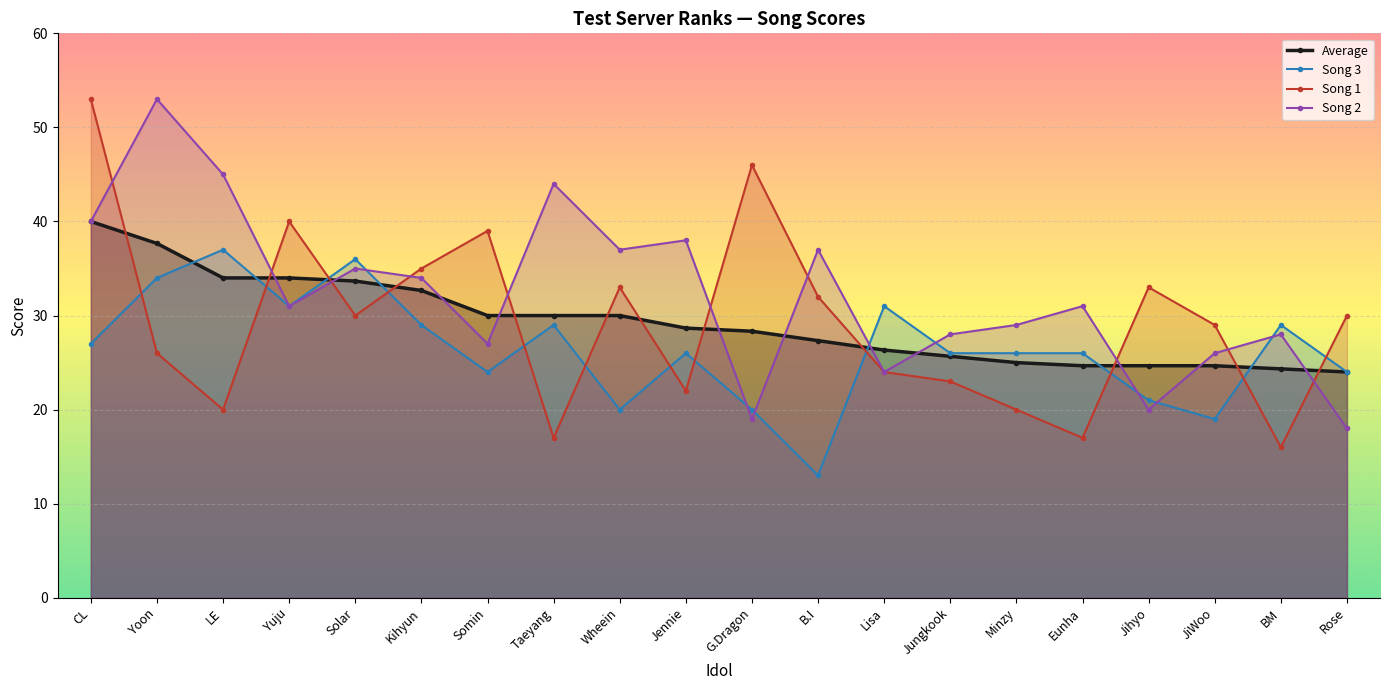

What is the sum of the Song 2 values at Rose and Minzy?

47.0